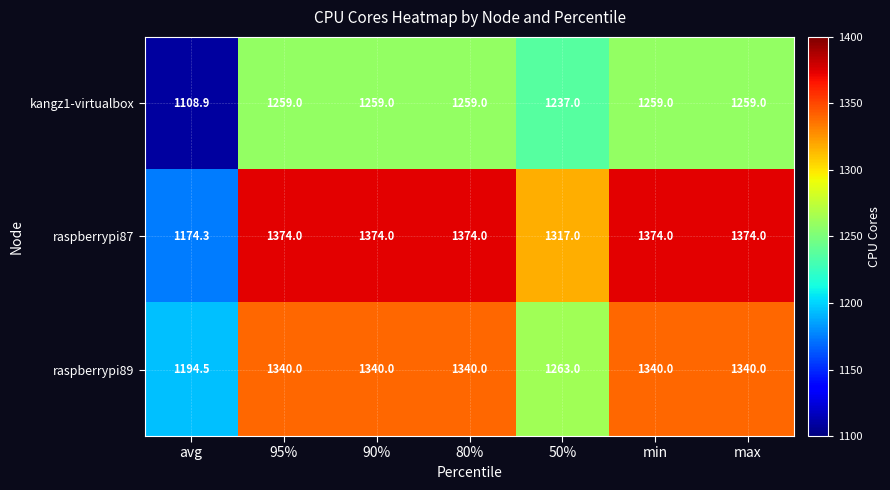

Which series has the largest total across all categories?

raspberrypi87